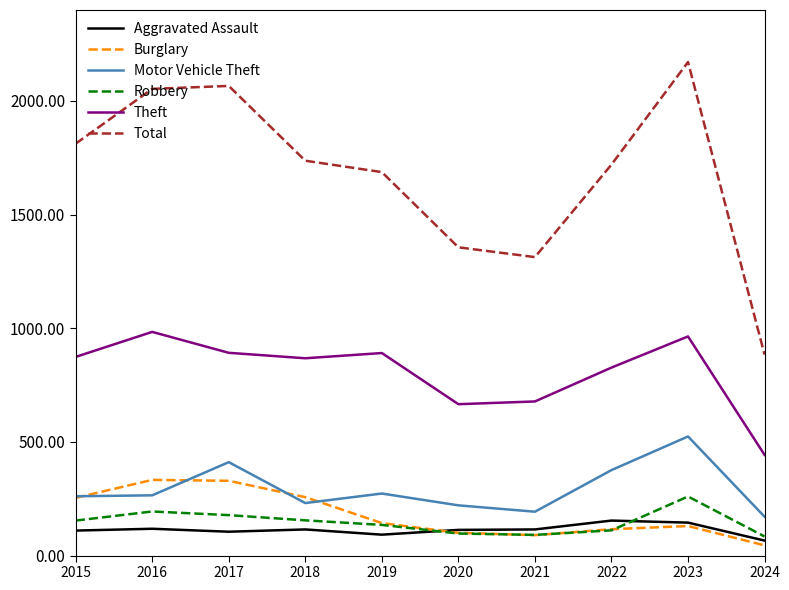

True or false: Total and Aggravated Assault intersect in this chart.

False